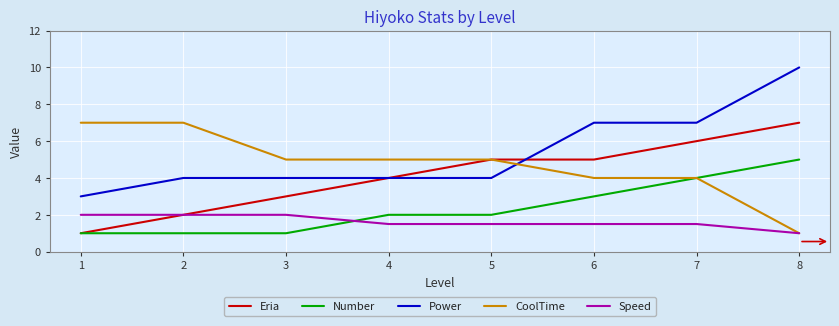

True or false: Power and Number cross at least once.

False